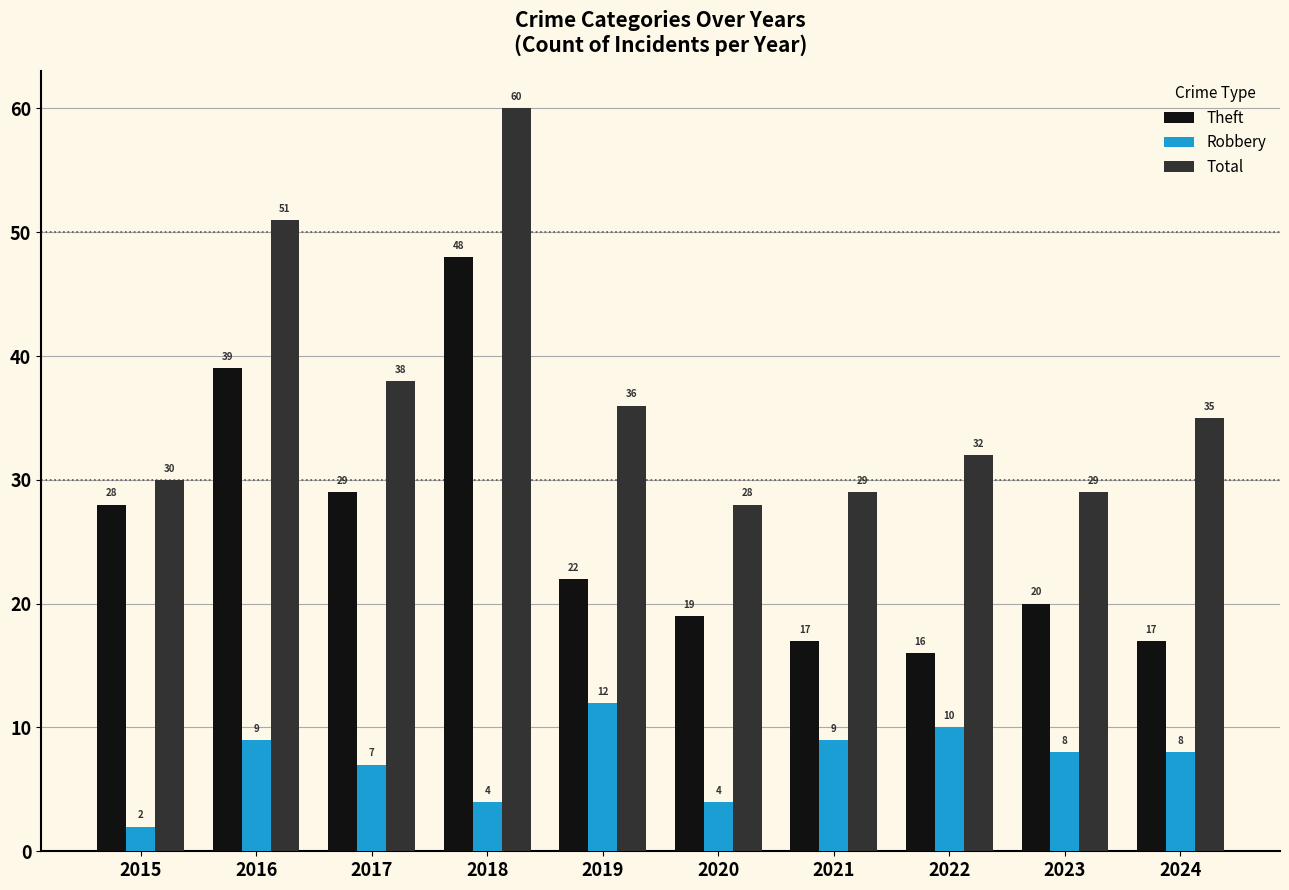

Which series changed the most between 2020 and 2024?

Total